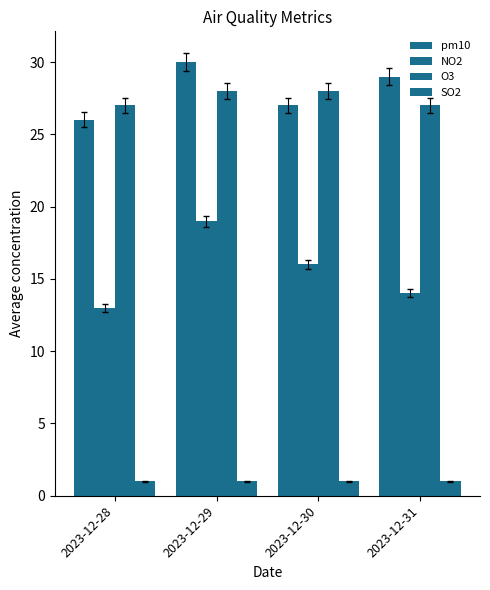

The value of O3 at 2023-12-28 is 5. True or false?

False